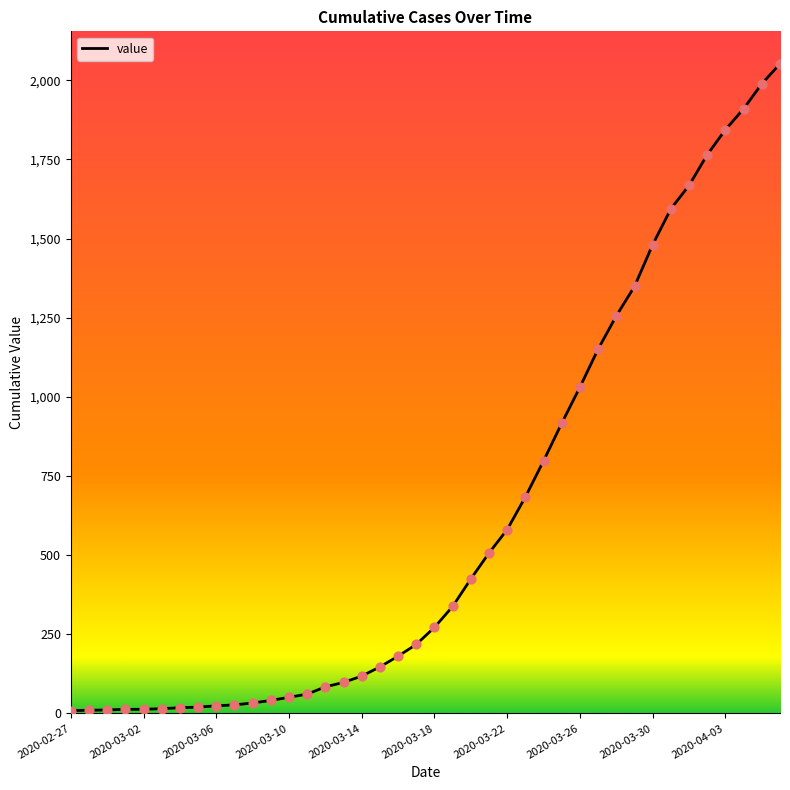

What is the maximum value shown in the chart?

2052